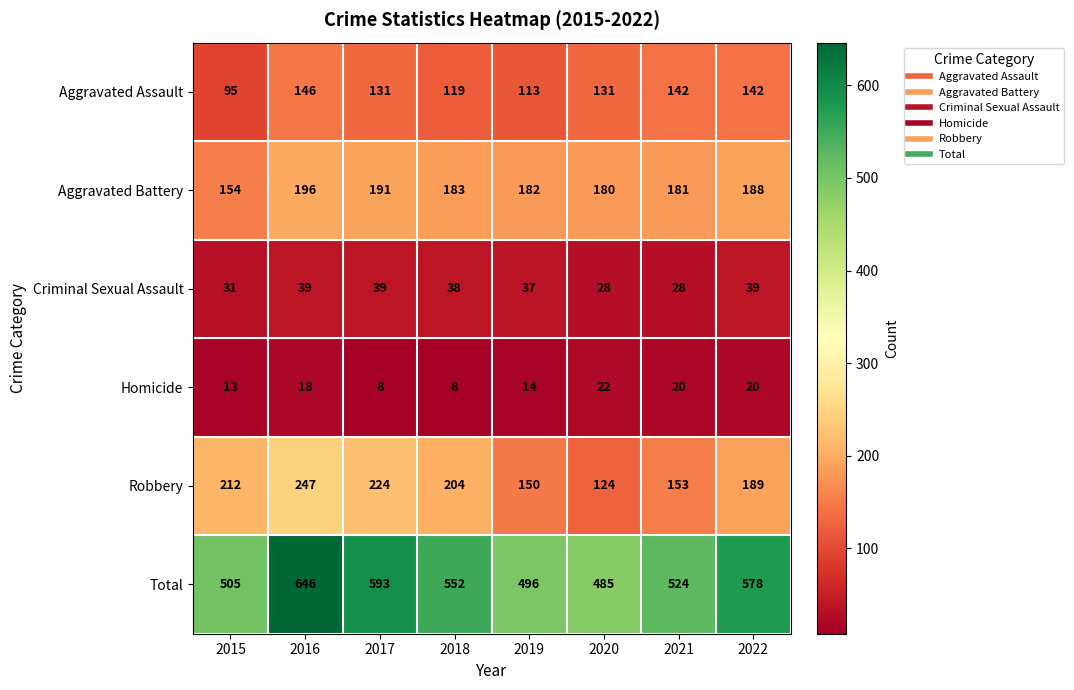

What is the difference between the highest and lowest values at 2022?

558